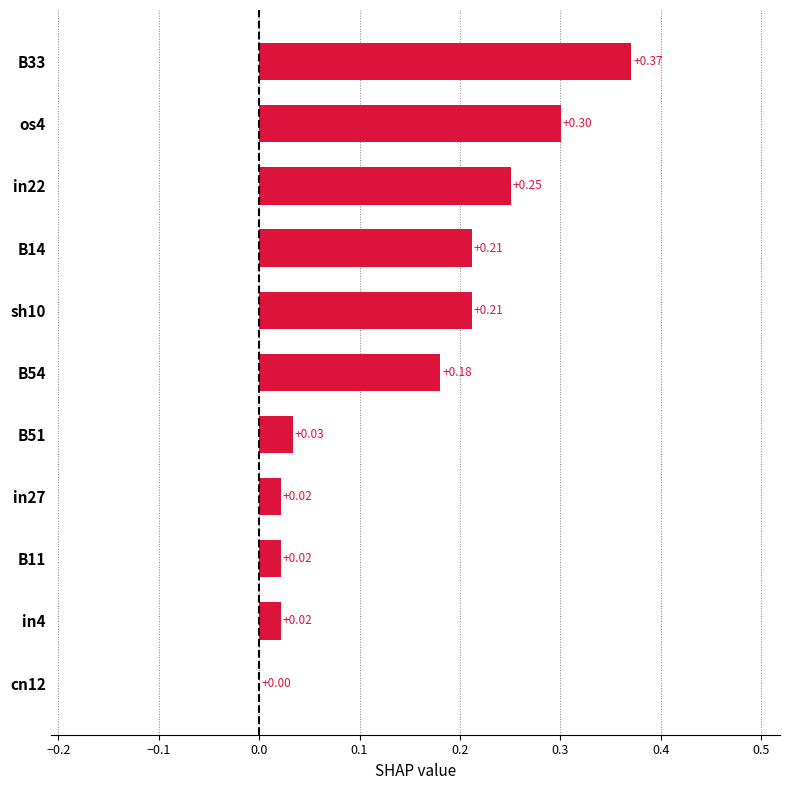

Which label corresponds to the largest value in the chart?

B33